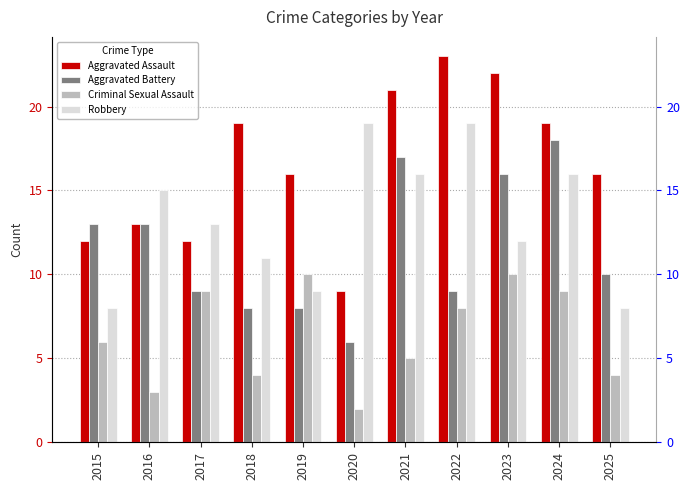

What is the difference between the highest and lowest values at 2022?

15